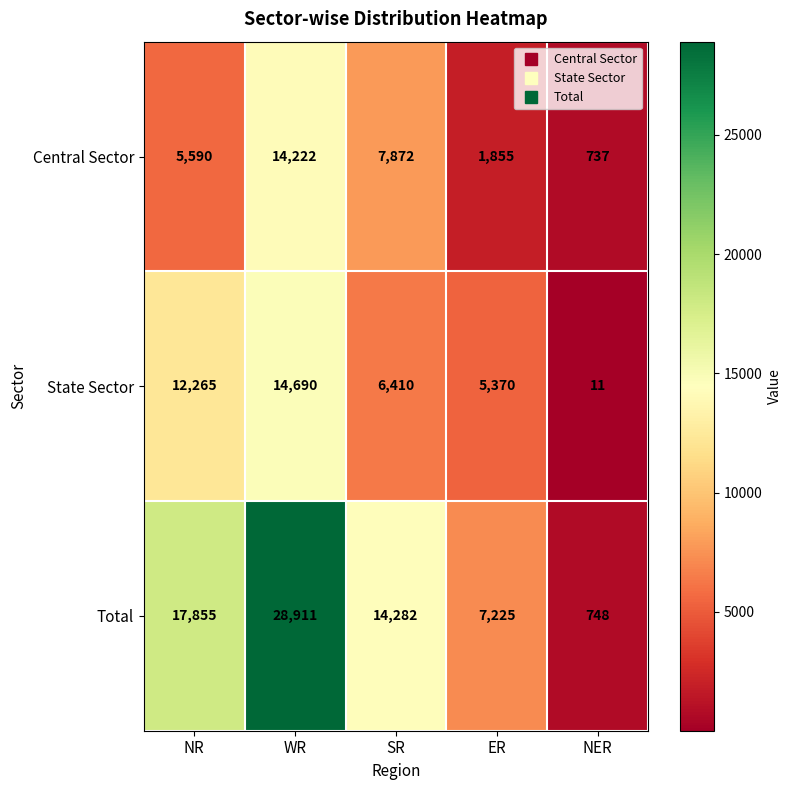

Where does the State Sector series first go above 6410?

NR